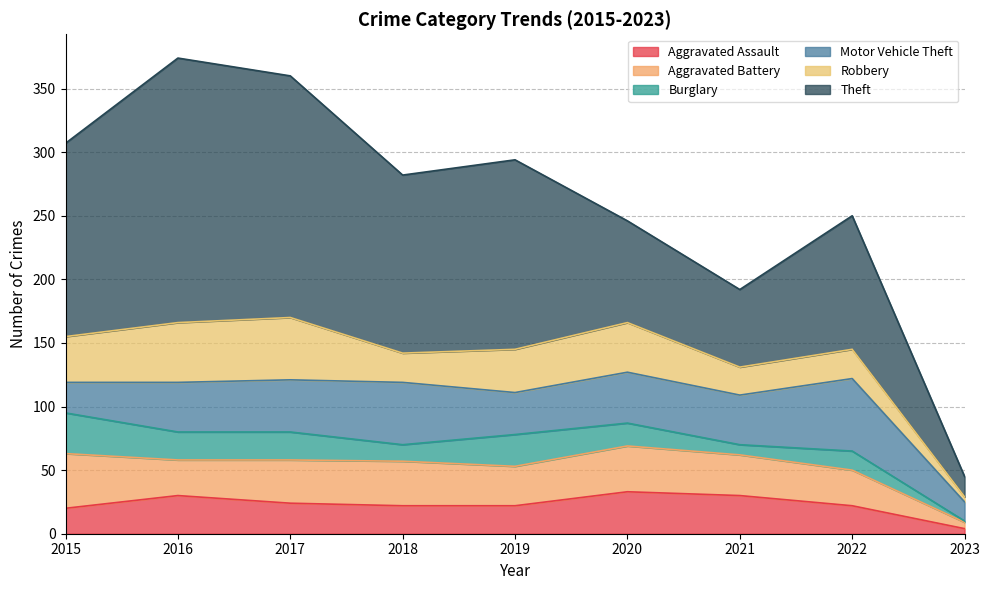

True or false: Motor Vehicle Theft and Aggravated Assault intersect in this chart.

False